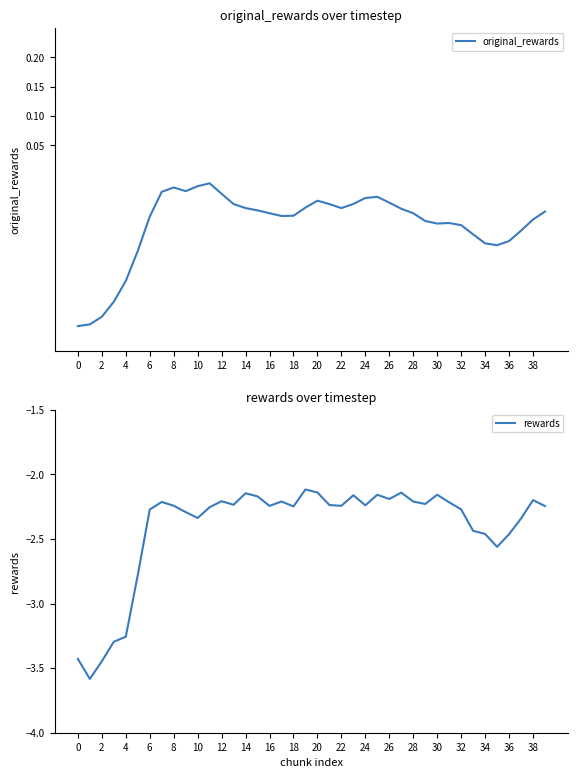

Count the number of categories in the chart.

40